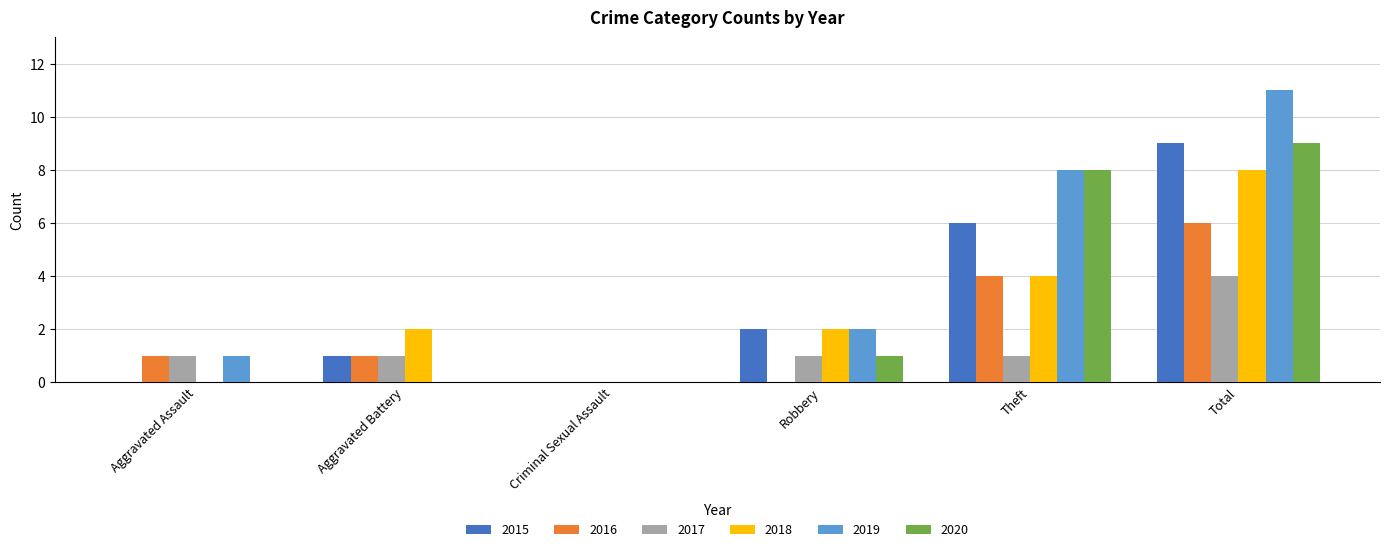

What is the greatest value displayed?

11